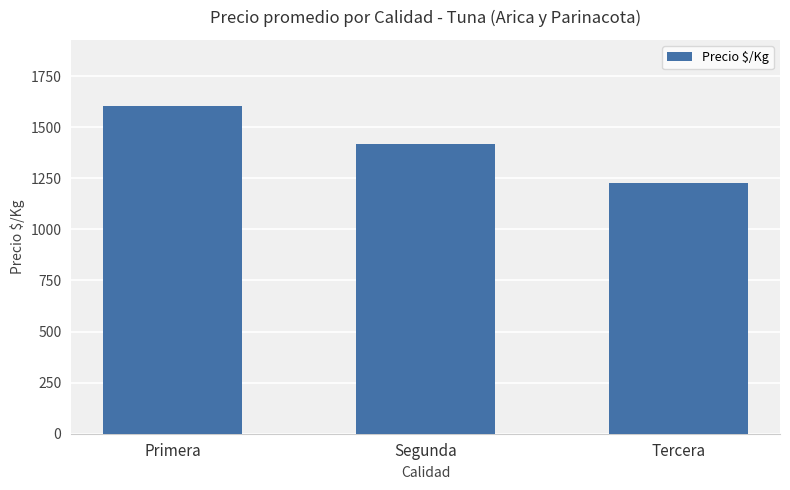

The value at Tercera is 1225. True or false?

True